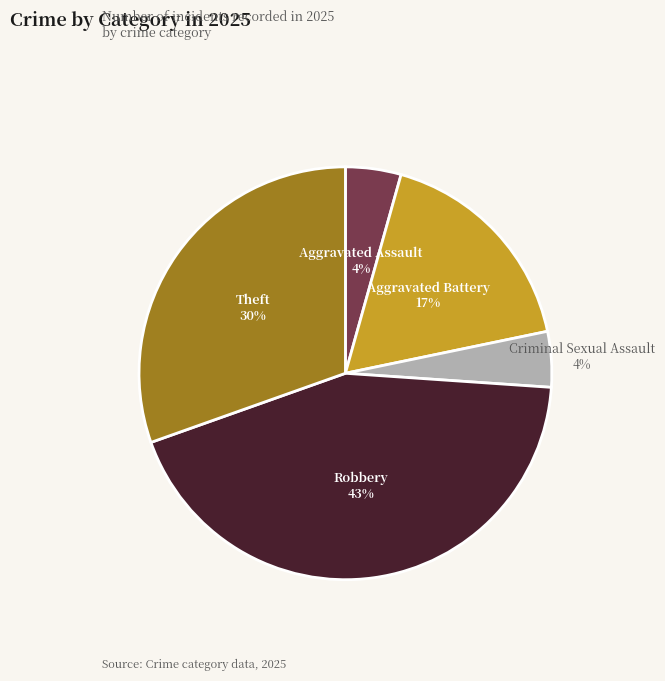

True or false: Theft accounts for 17% of the total.

False